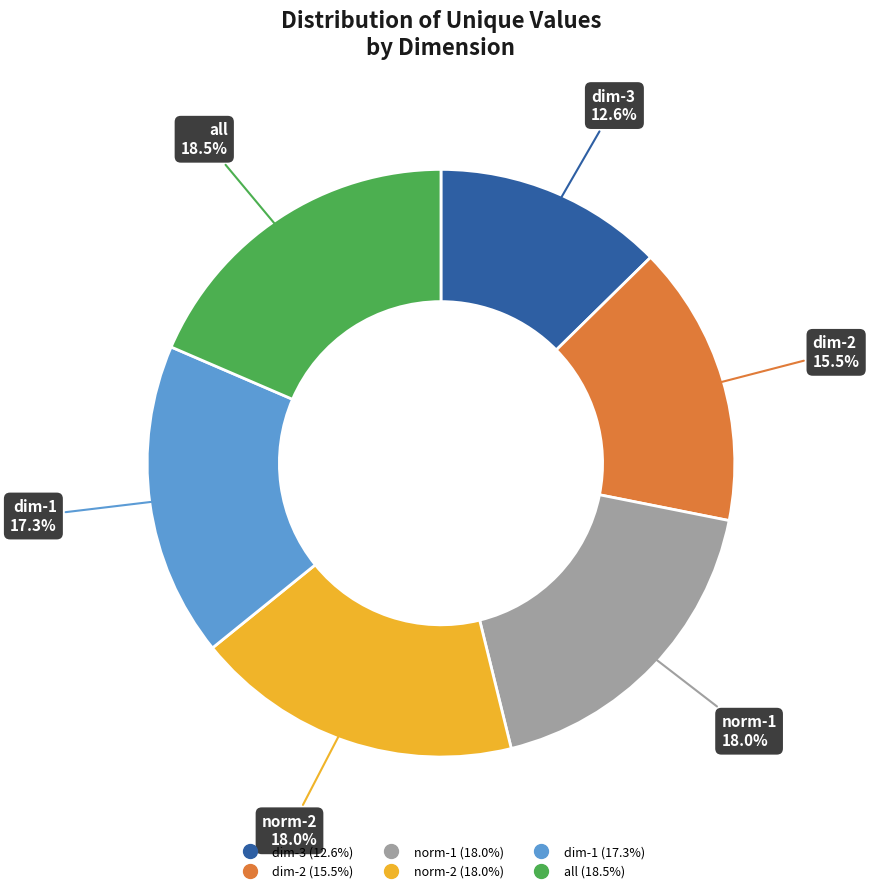

Is there a majority slice in this chart?

No